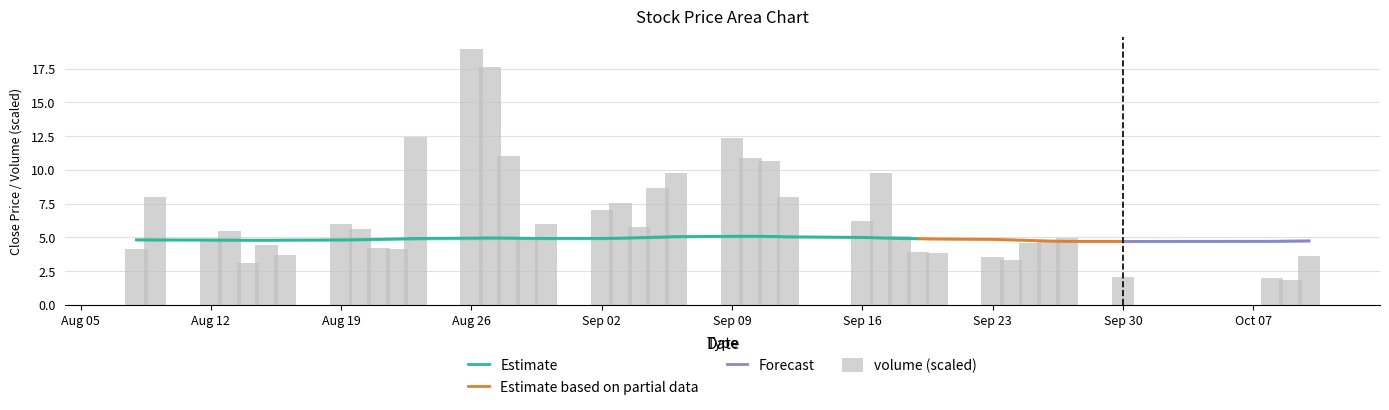

Where is high nearest to the value 4?

2019-09-30